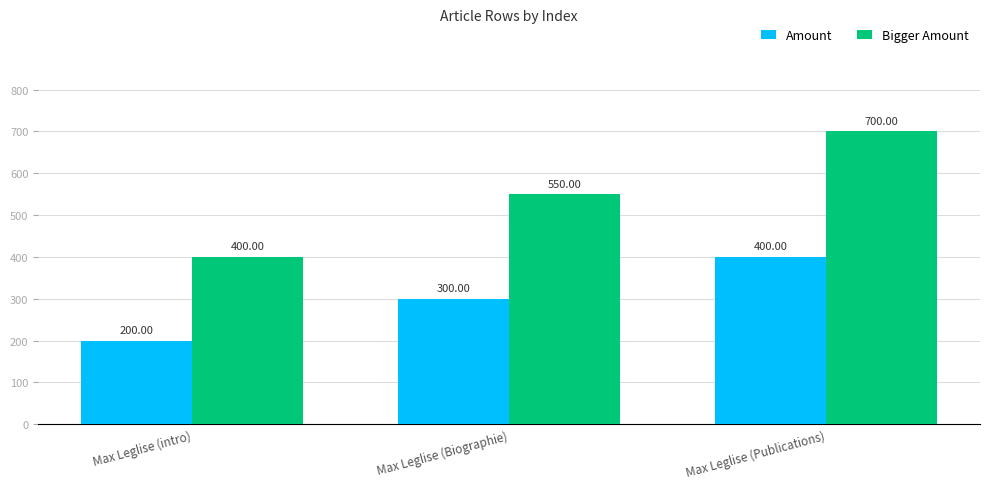

Reading right to left, extract all data points from this chart.

Amount: 400	300	200
Bigger Amount: 700	550	400